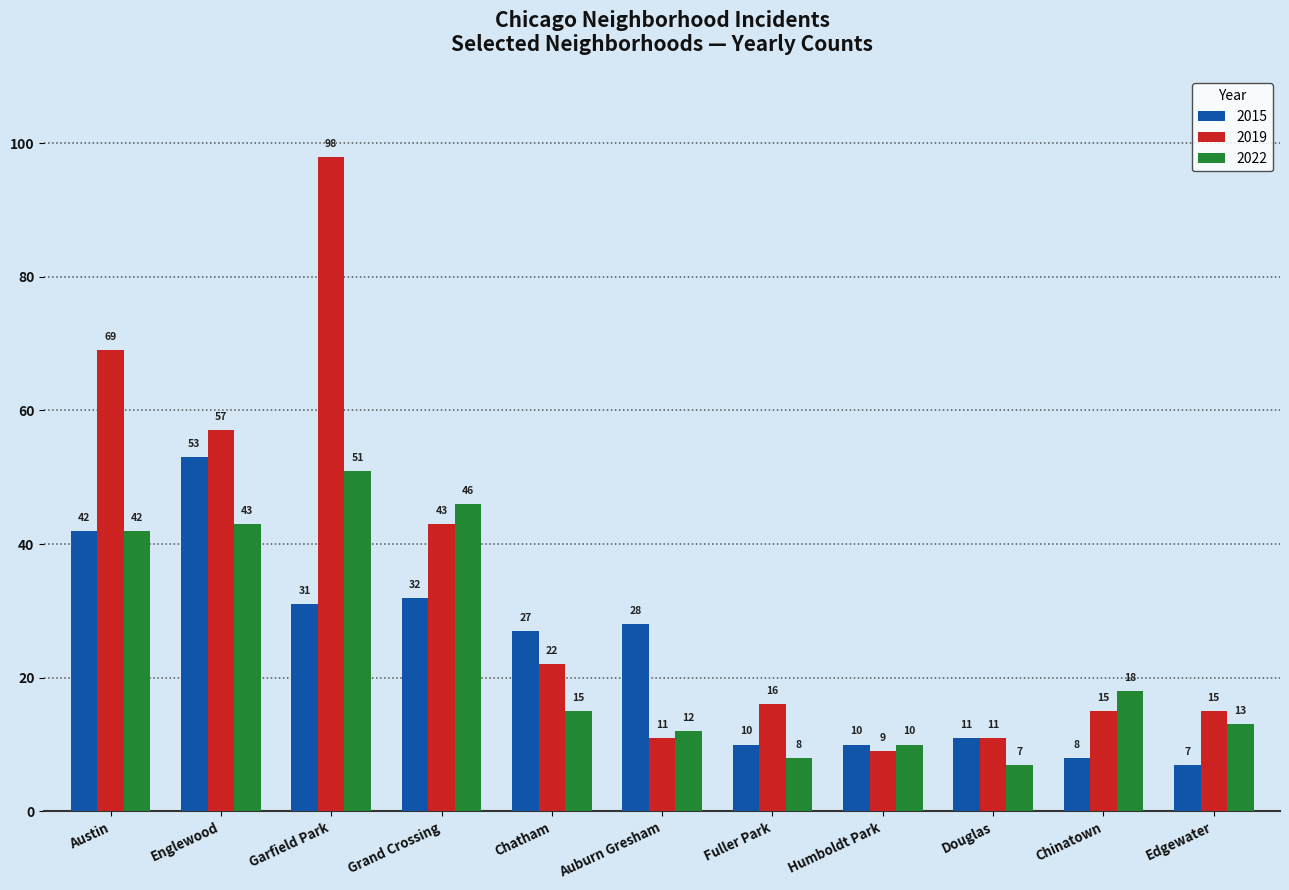

What is the label of the 4th bar from the left?

Grand Crossing